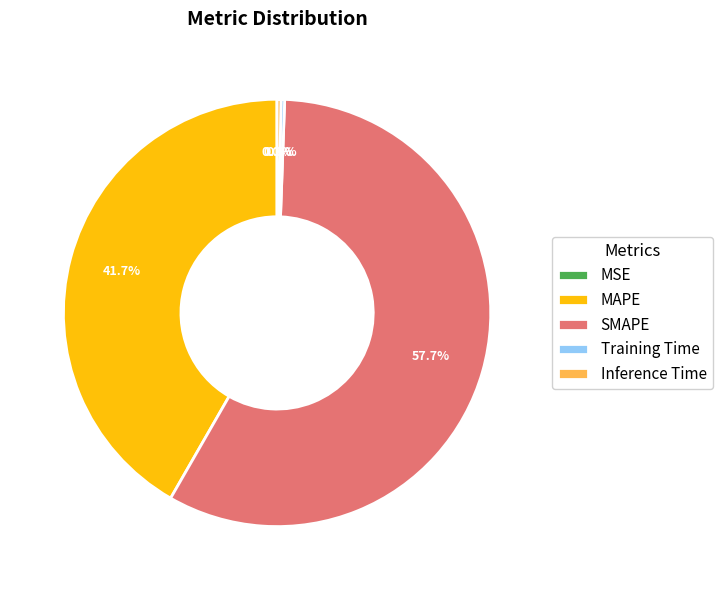

Combined, what portion of the pie is SMAPE and Inference Time?

58.0%